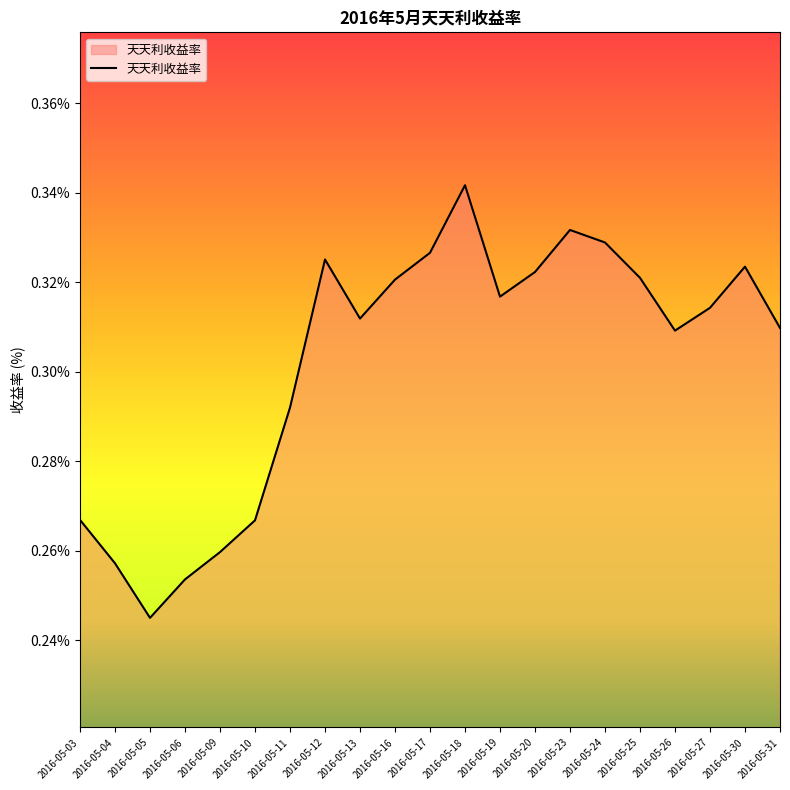

True or false: the data shows 0.1 at 2016-05-09.

False